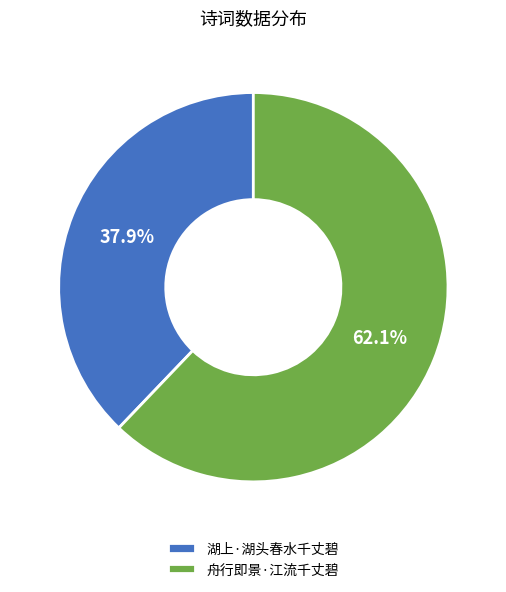

Is it true that 湖上·湖头春水千丈碧 is 50% of the pie?

False